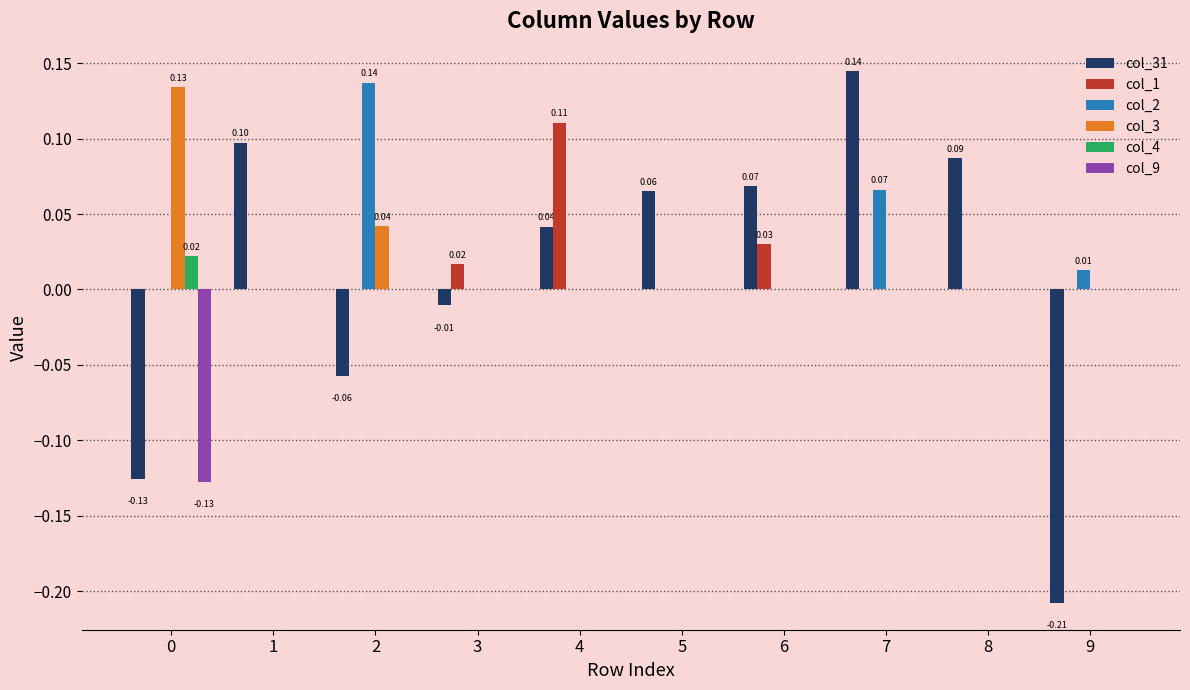

At which category is the sum across all series the highest?

7